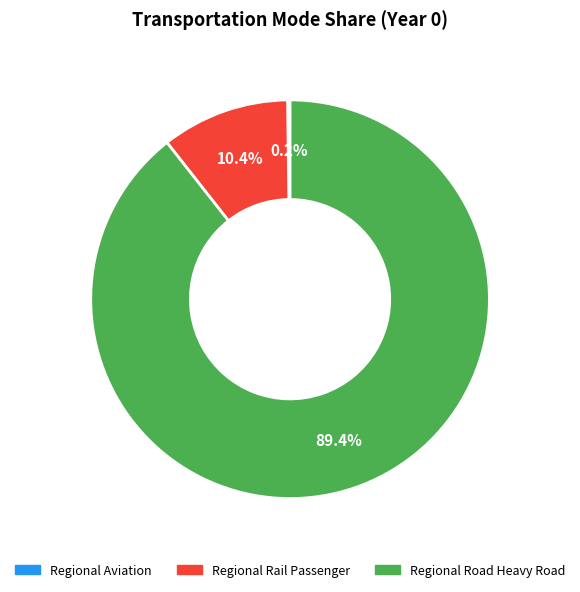

Is there any slice that represents more than half of the pie?

Yes